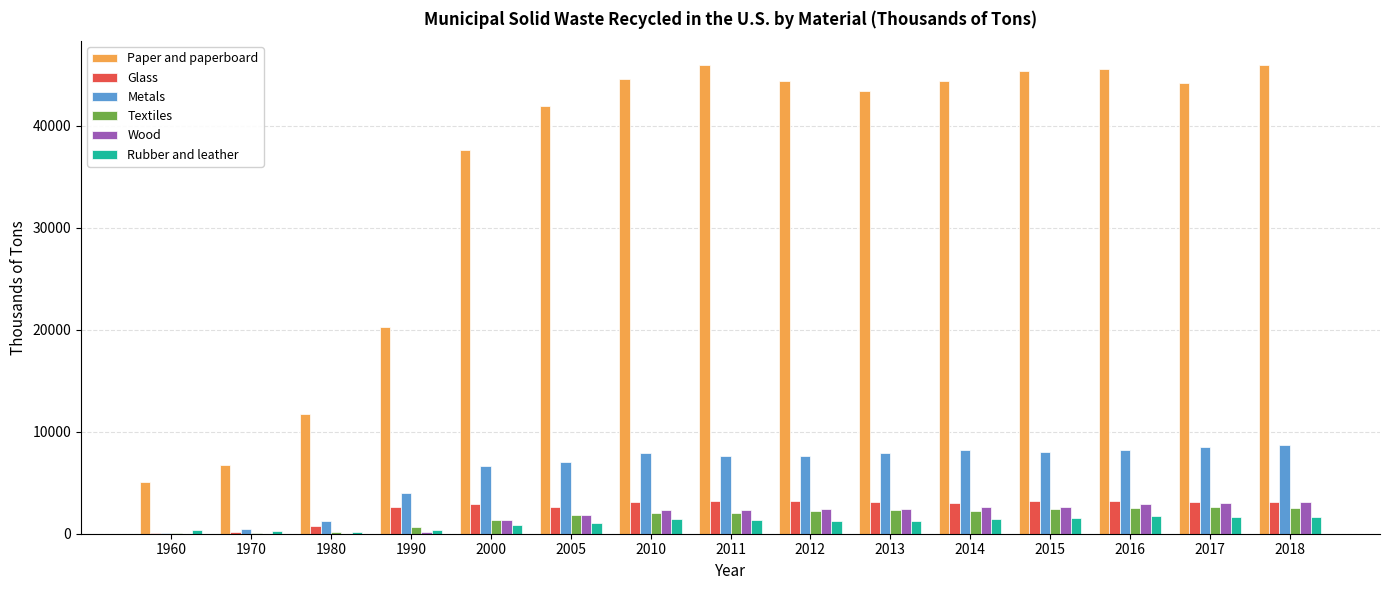

Which series changed the most between 1960 and 1980?

Paper and paperboard